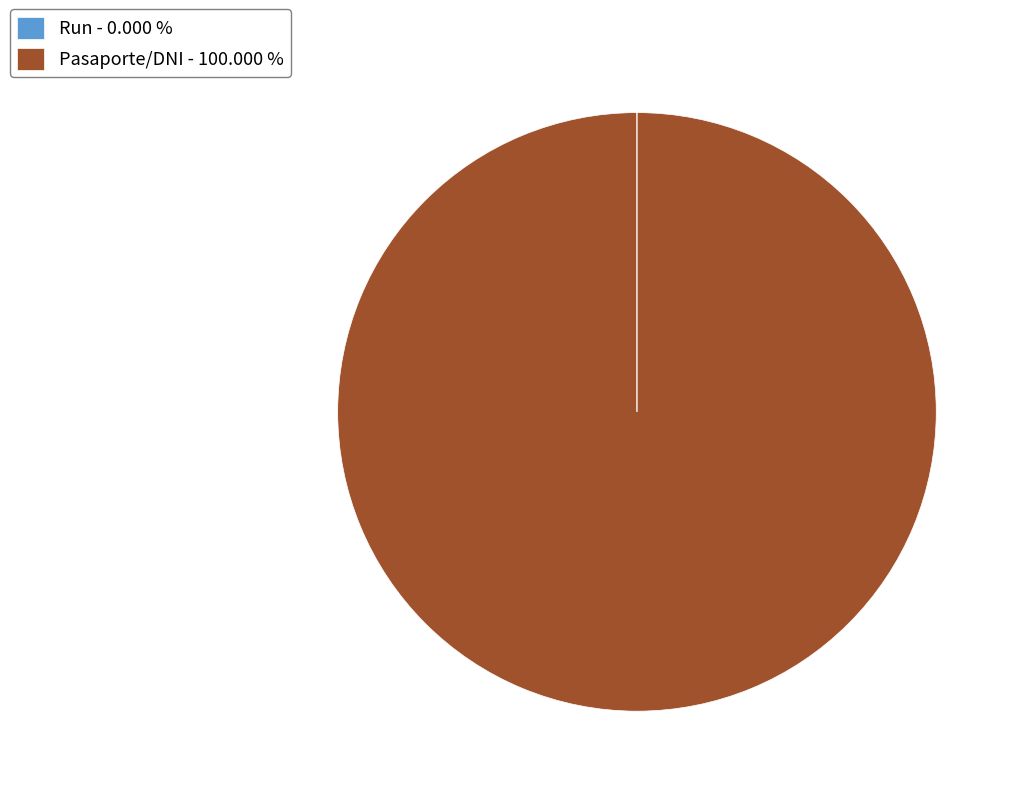

Does Pasaporte/DNI represent more than half of the total?

Yes